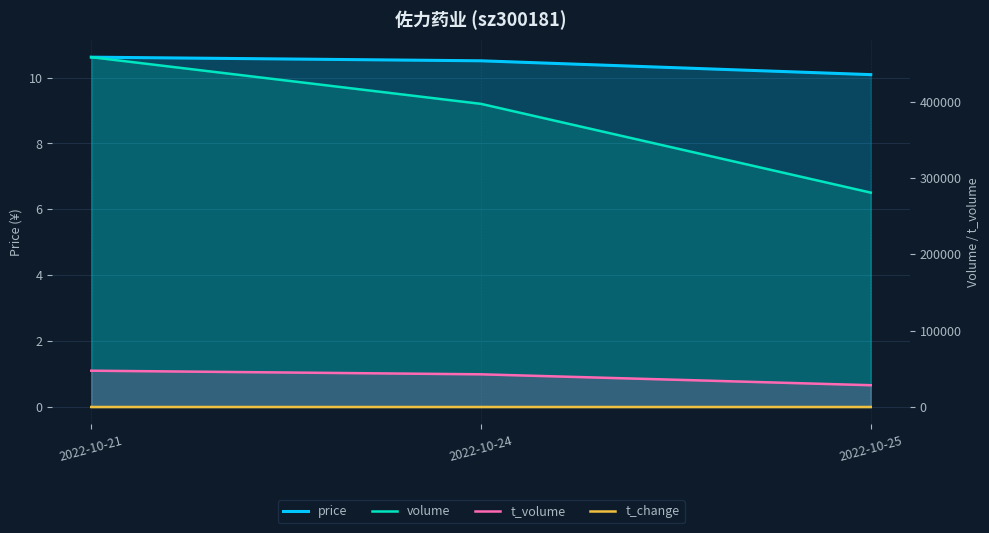

Reading right to left, extract all data points from this chart.

price: 2022-10-25=10.1	2022-10-24=10.5	2022-10-21=10.6
volume: 2022-10-25=280816.0	2022-10-24=397089.0	2022-10-21=458251.0
t_volume: 2022-10-25=28538.0	2022-10-24=42812.0	2022-10-21=47545.0
t_change: 2022-10-25=5.5	2022-10-24=7.8	2022-10-21=9.0